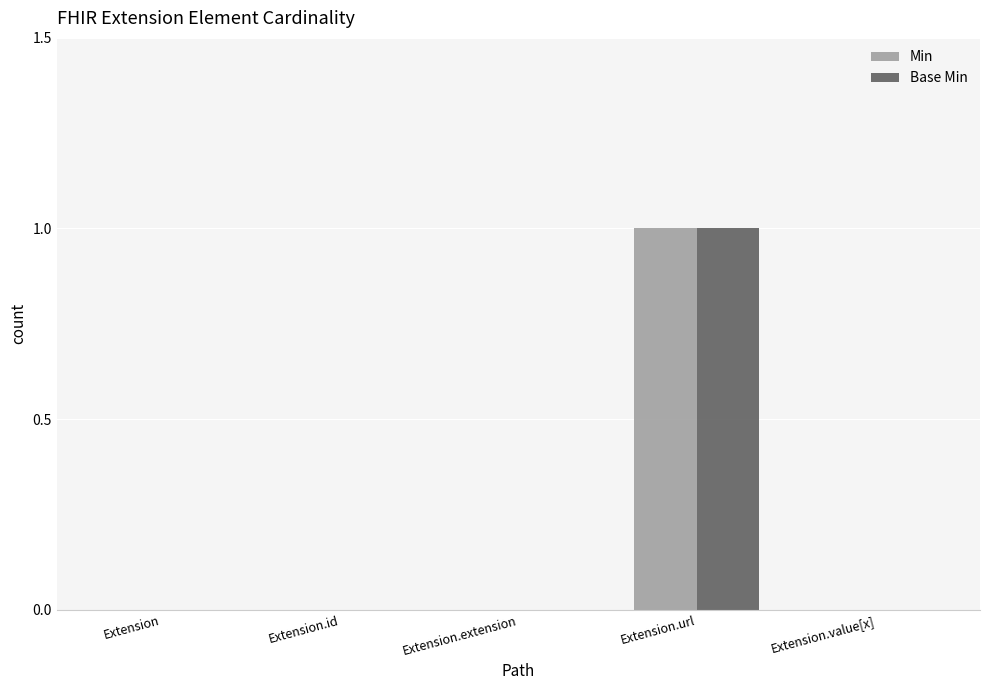

What is the sum of all Base Min values?

1